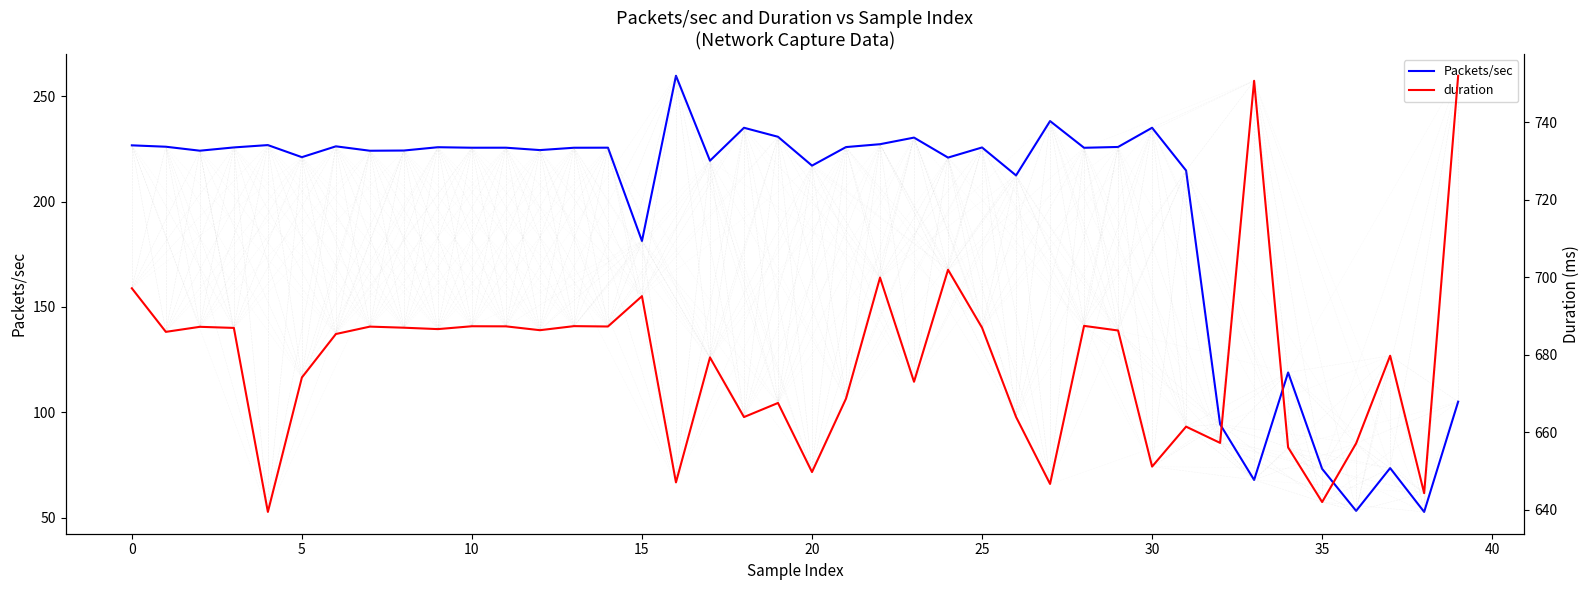

At which label does Packets/sec first exceed 225?

0